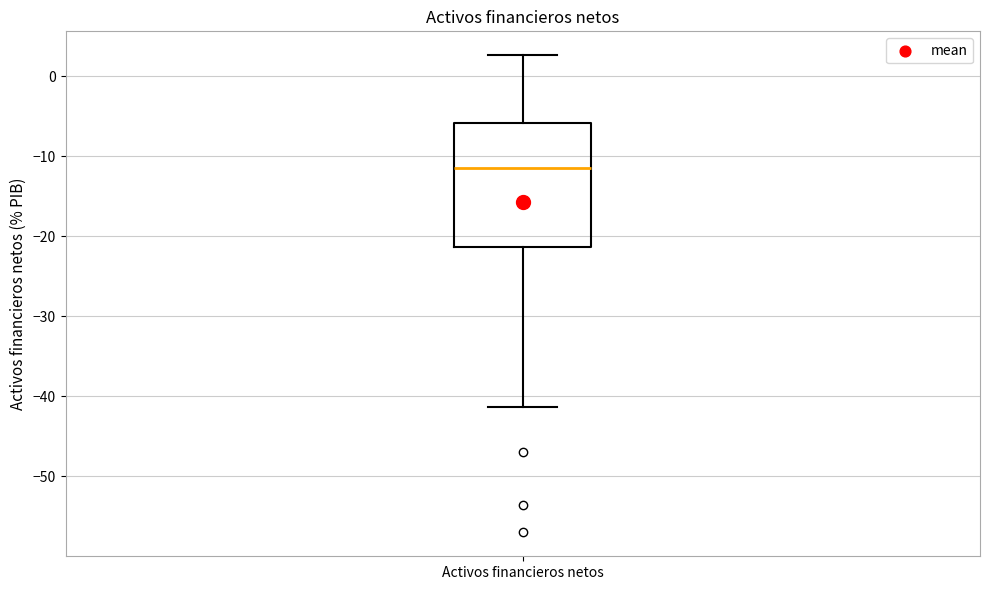

Read this box plot against the y-axis: the position of the median line, the range covered by the box, and the ends of both whiskers. The values are not printed on the chart, so give them approximately, as read against the axis.

median -11, box -21 to -6, whiskers -41 to 3